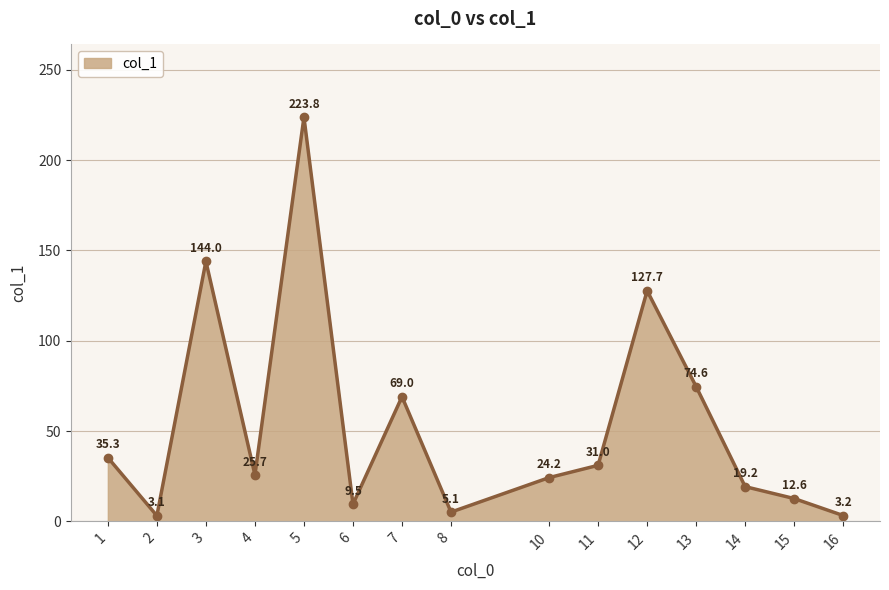

Does the chart have visible grid lines?

Yes